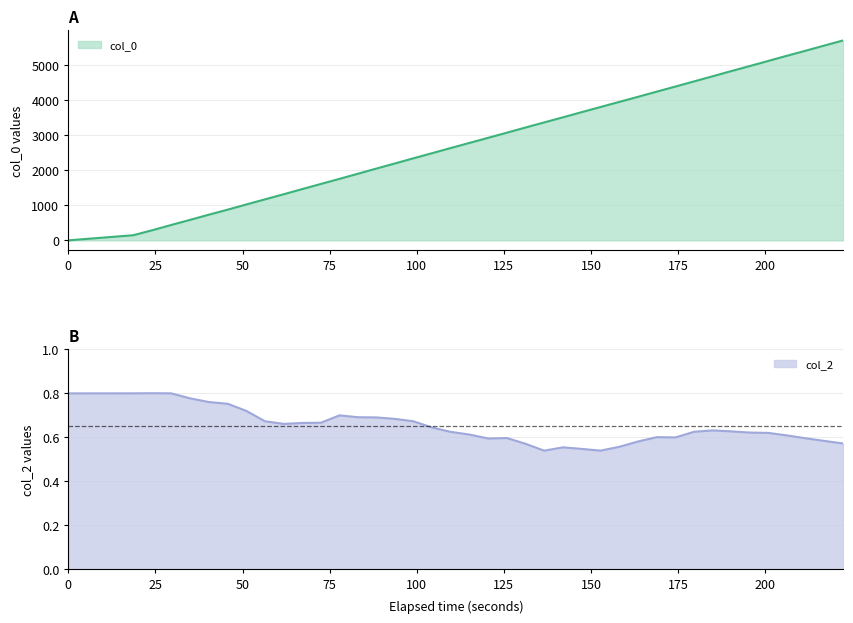

True or false: col_2 has more than 0 points higher than both neighbors.

True